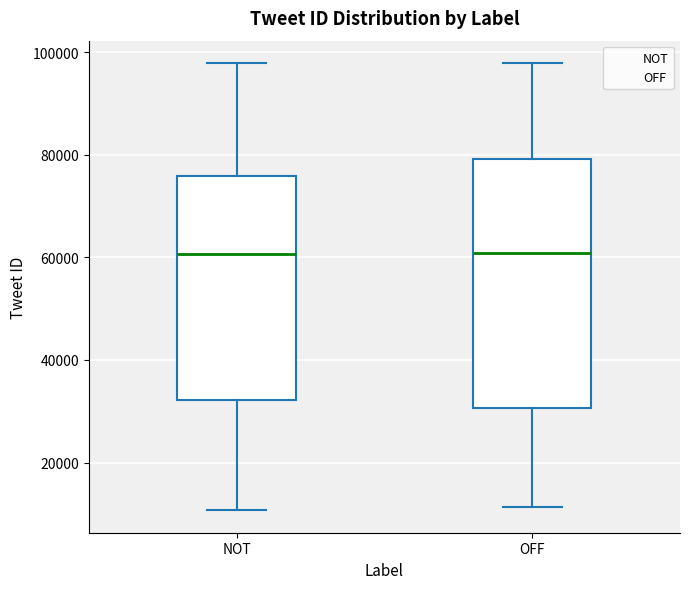

Reading left to right, read every box against the y-axis: the position of its median line, the range the box covers, and the ends of its whiskers. The values are not printed on the chart, so give them approximately, as read against the axis.

NOT: median 60000, box 32000 to 76000, whiskers 10000 to 98000
OFF: median 60000, box 30000 to 80000, whiskers 12000 to 98000